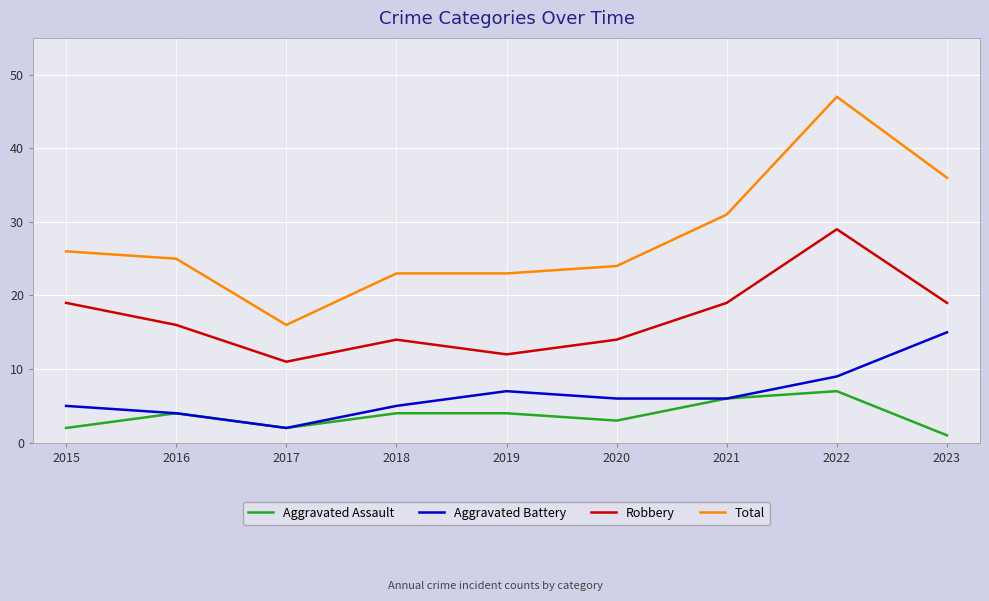

Does the chart display data point markers on the line(s)?

No